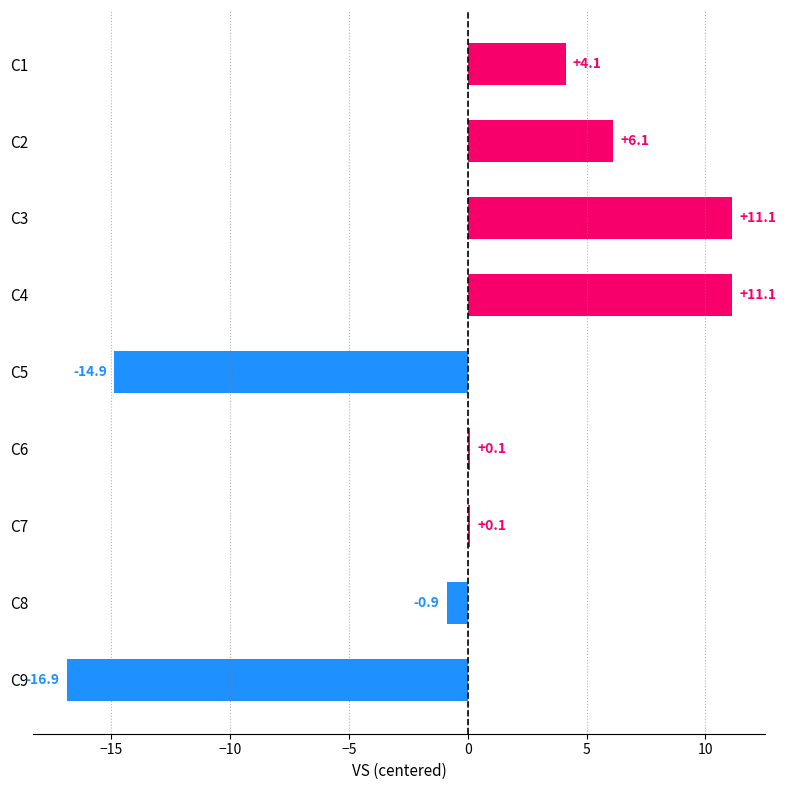

What is the maximum value shown in the chart?

11.1